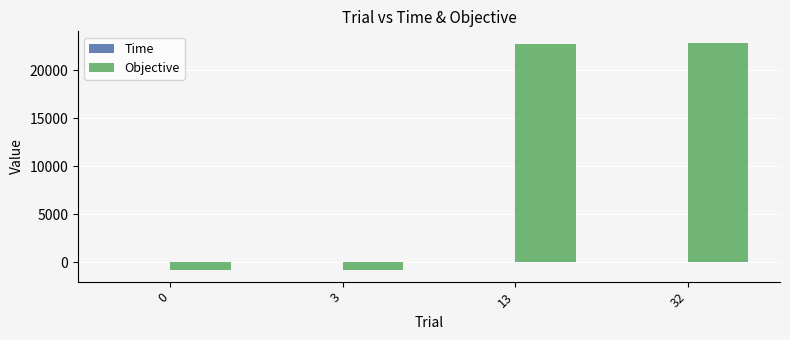

The value of Objective at 32 is 22880.5. True or false?

True